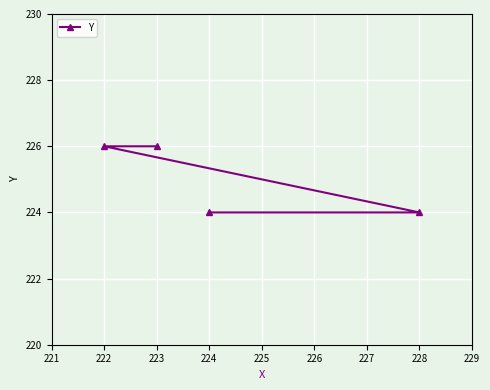

What is the smallest value displayed?

224